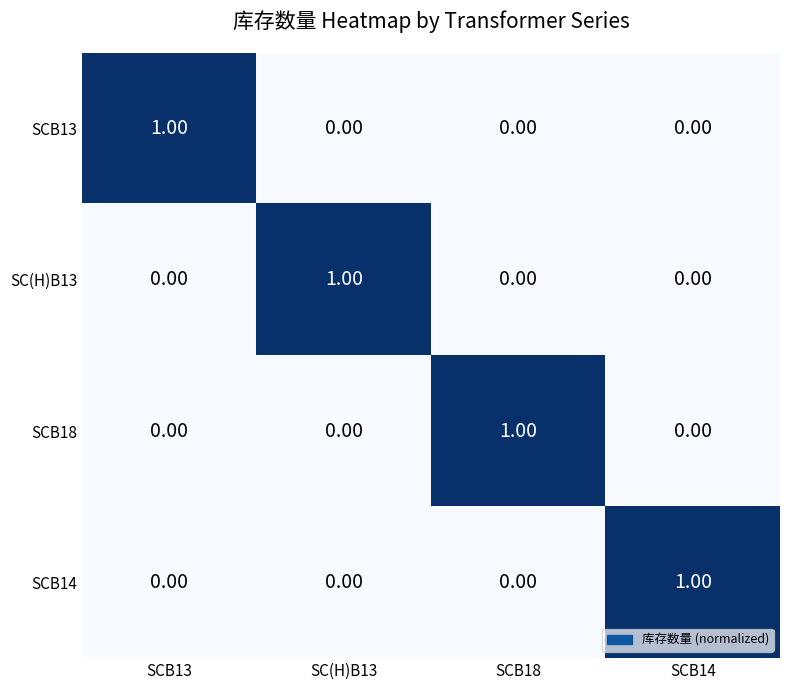

Is the value of SCB13 at SCB13 greater than the value of SCB14 at SCB18?

Yes